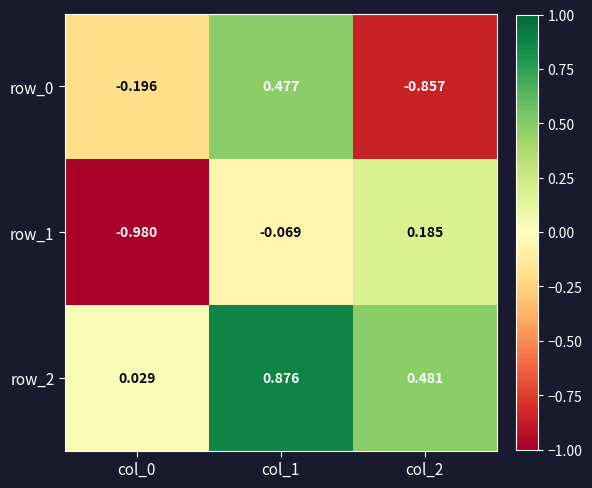

Is the value of row_2 at col_1 greater than the value of row_0 at col_0?

Yes